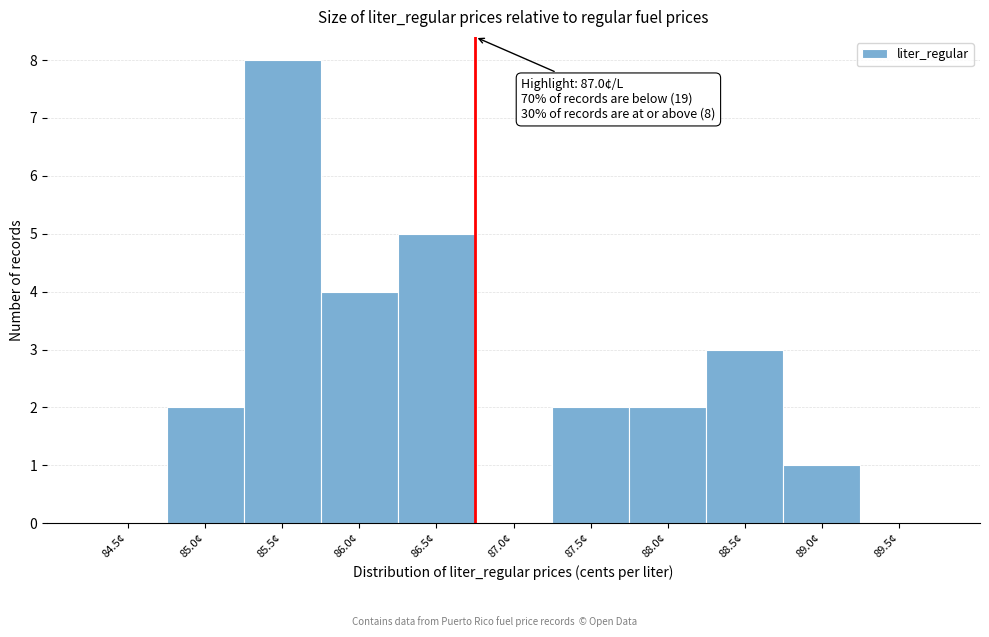

Reading left to right, list all the values displayed in this chart.

84.5¢=0	85.0¢=2	85.5¢=8	86.0¢=4	86.5¢=5	87.0¢=0	87.5¢=2	88.0¢=2	88.5¢=3	89.0¢=1	89.5¢=0